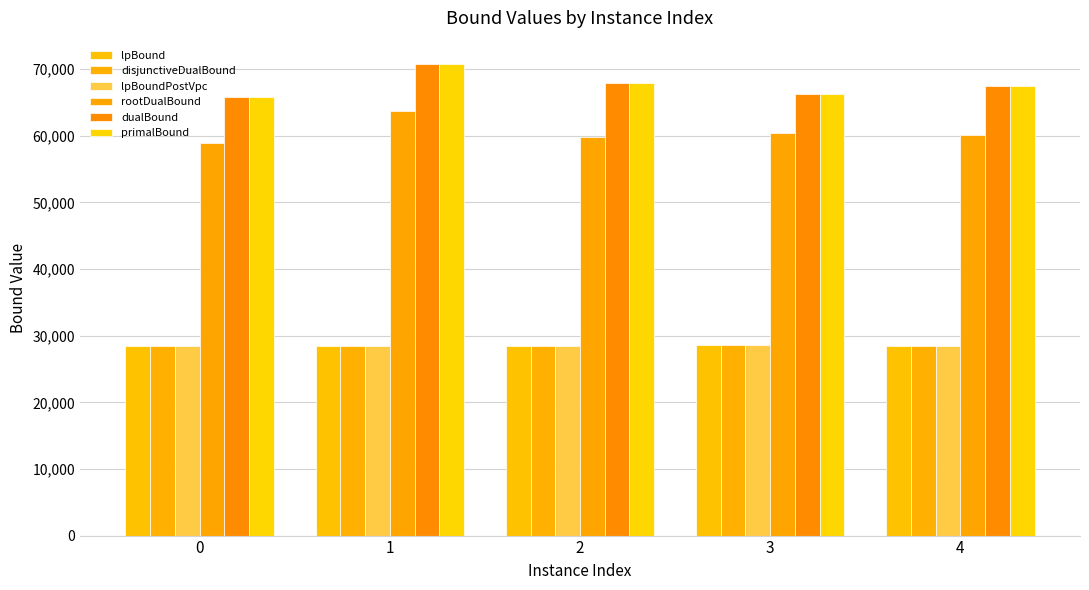

Reading left to right, list all the values displayed in this chart.

lpBound: 0=28427.0	1=28423.7	2=28419.3	3=28609.0	4=28440.3
disjunctiveDualBound: 0=28427.0	1=28423.7	2=28419.3	3=28609.0	4=28440.3
lpBoundPostVpc: 0=28427.0	1=28423.7	2=28419.3	3=28609.0	4=28440.3
rootDualBound: 0=58891.3	1=63681.5	2=59843.2	3=60481.8	4=60063.9
dualBound: 0=65885.5	1=70749.8	2=67902.1	3=66220.0	4=67531.0
primalBound: 0=65887.0	1=70750.0	2=67906.0	3=66220.0	4=67531.0